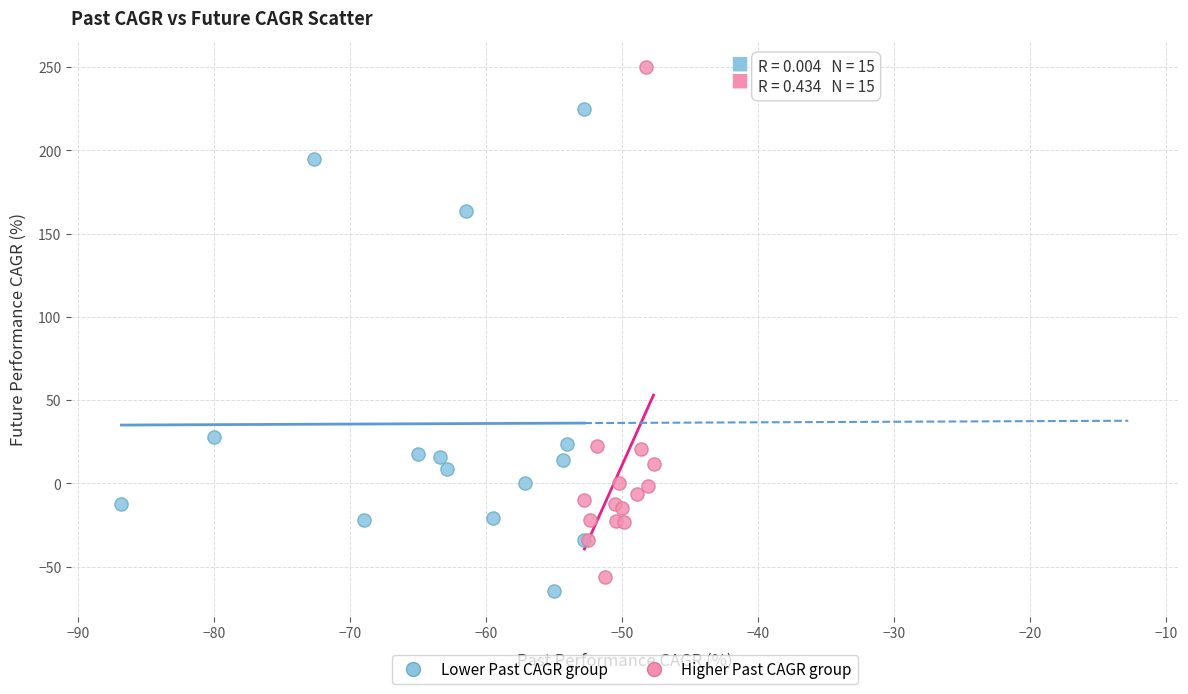

Which series reaches the maximum Y coordinate?

Higher Past CAGR group